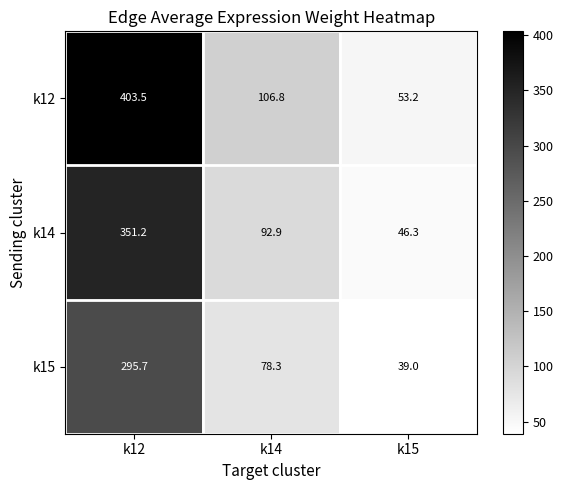

At how many categories does at least one series exceed 402?

1